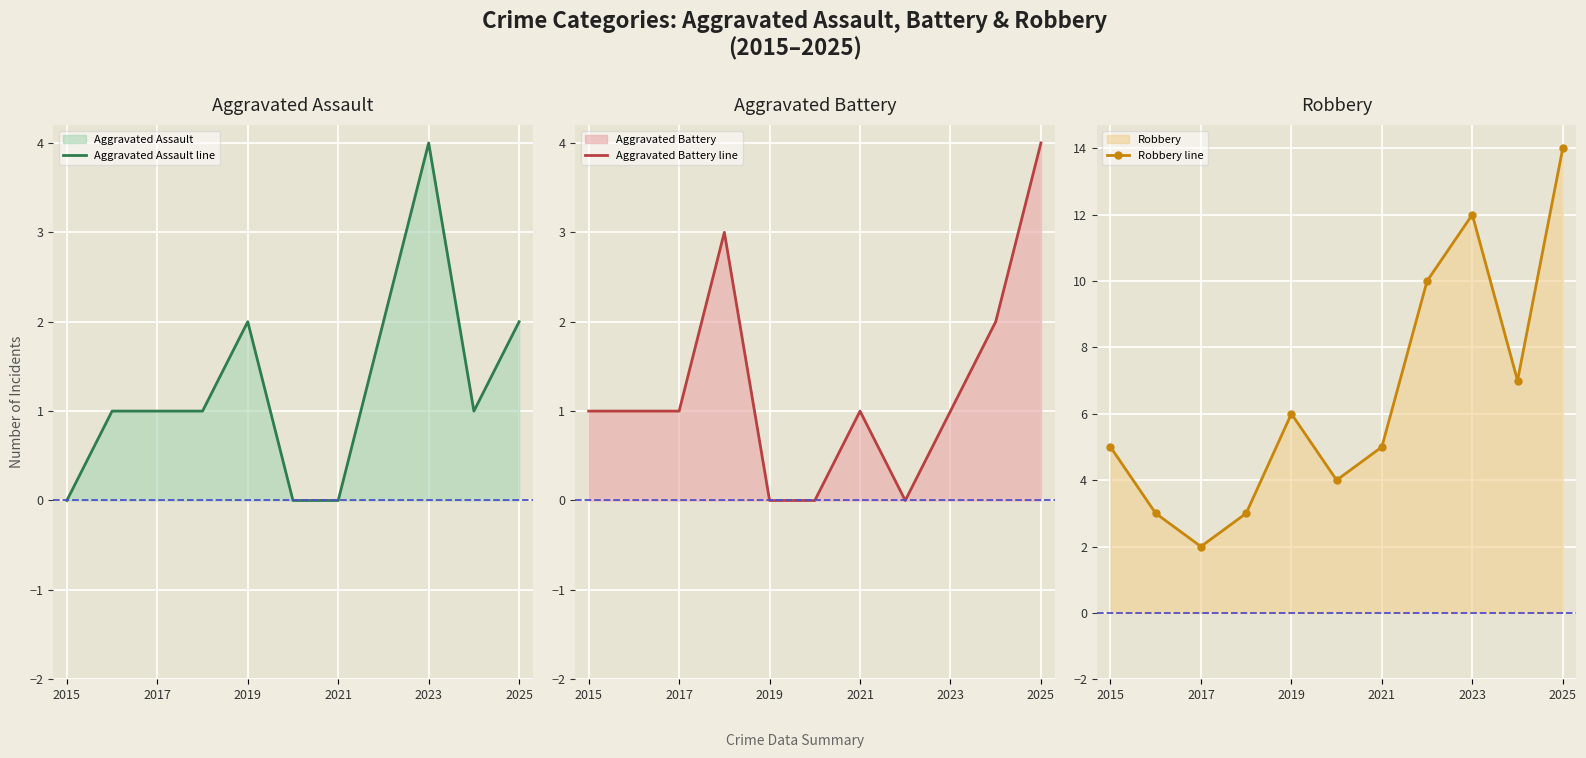

At which label does Robbery line reach its peak?

2025